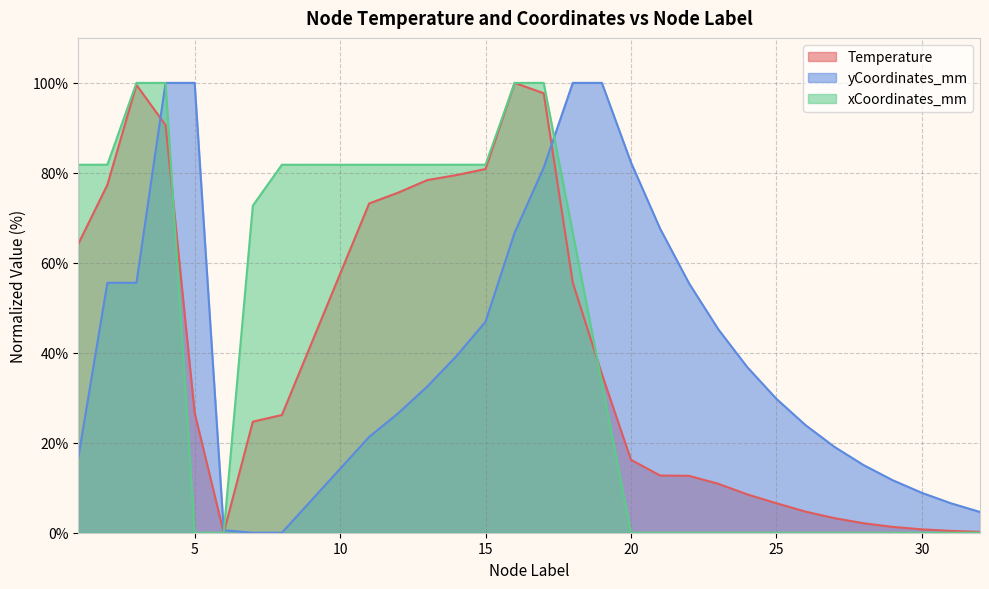

Which series changed the most between 11 and 27?

xCoordinates_mm